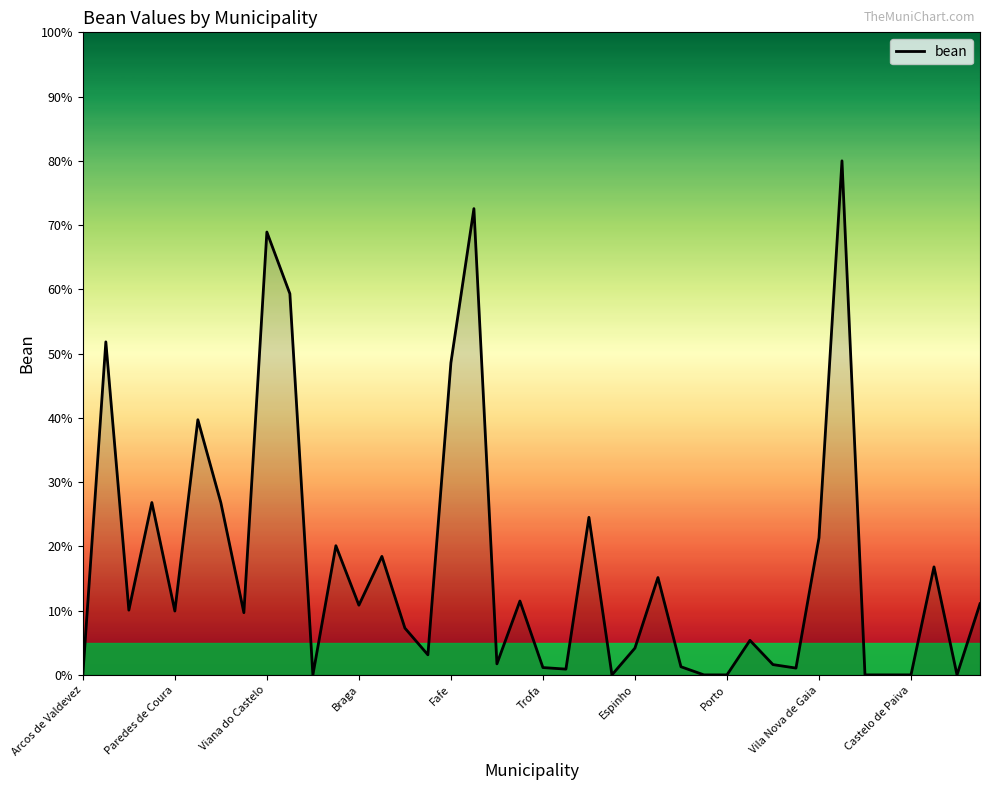

What is the maximum value shown in the chart?

80.0